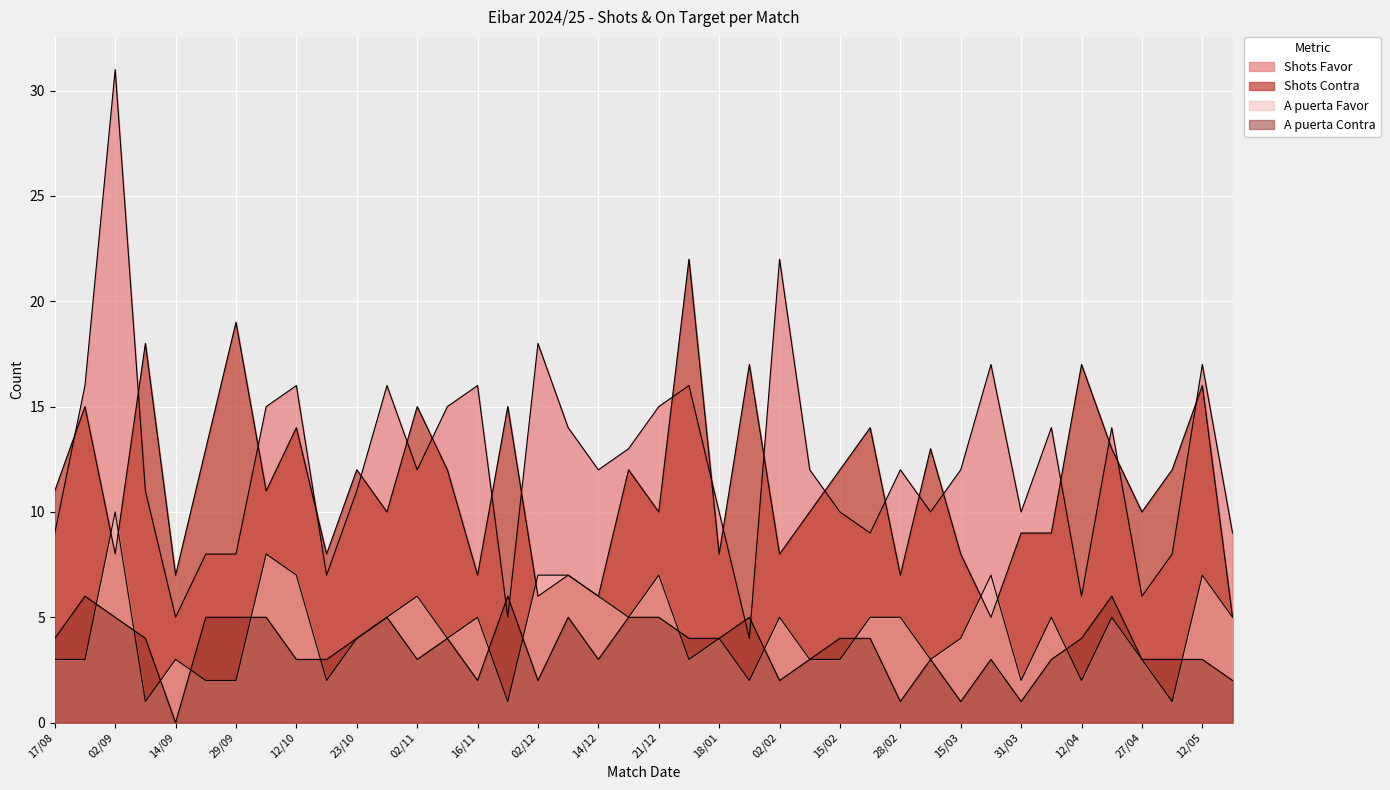

What is the value of the A puerta Contra point at the 17th from the left?

2